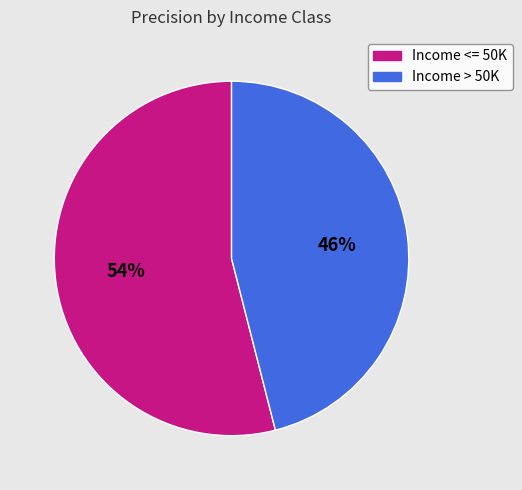

Is the sum of Income > 50K and Income <= 50K greater than half?

Yes